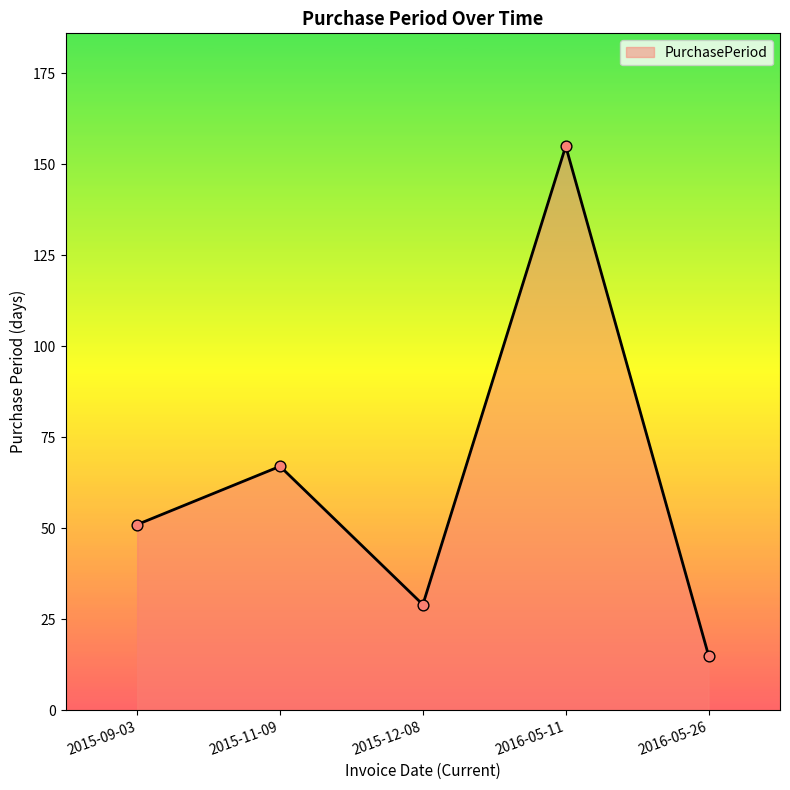

Approximately how many times larger is the value at 2016-05-11 compared to 2015-09-03?

3.0